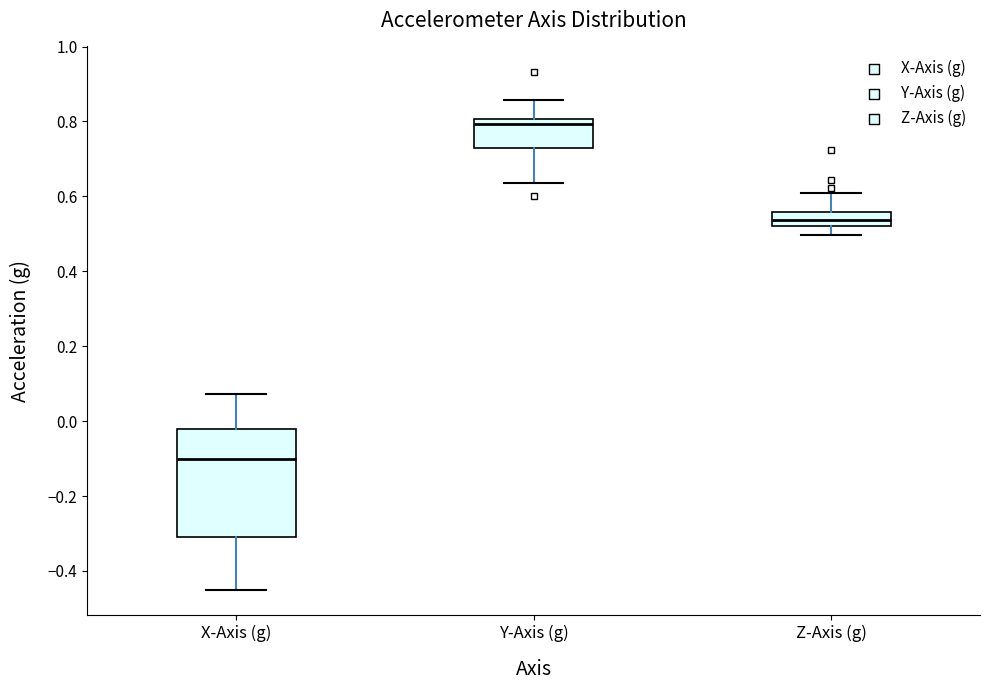

Reading left to right, read every box against the y-axis: the position of its median line, the range the box covers, and the ends of its whiskers. The values are not printed on the chart, so give them approximately, as read against the axis.

X-Axis (g): median -0.10, box -0.30 to -0.02, whiskers -0.44 to 0.08
Y-Axis (g): median 0.80 (just below the box's upper edge), box 0.72 to 0.80, whiskers 0.64 to 0.86
Z-Axis (g): median 0.54, box 0.52 to 0.56, whiskers 0.50 to 0.60